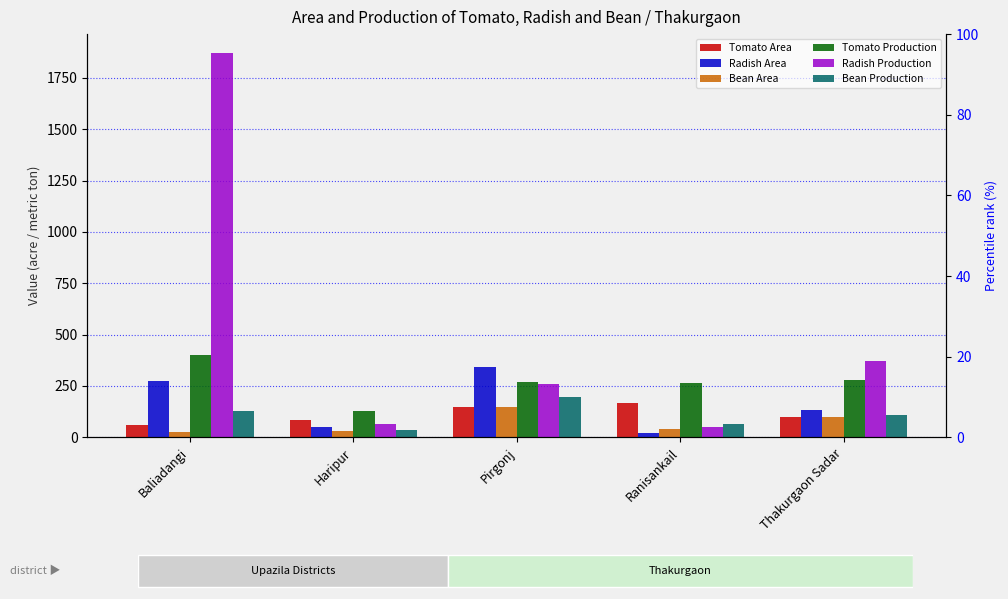

At which category does the chart reach its peak across all series?

Baliadangi